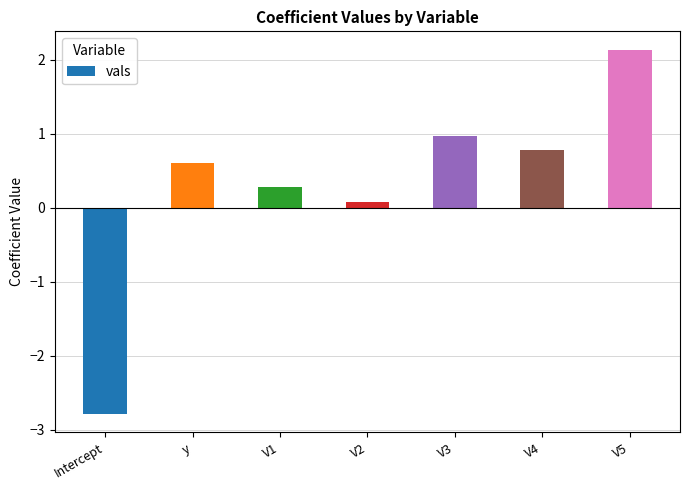

How many bars are there in total?

7